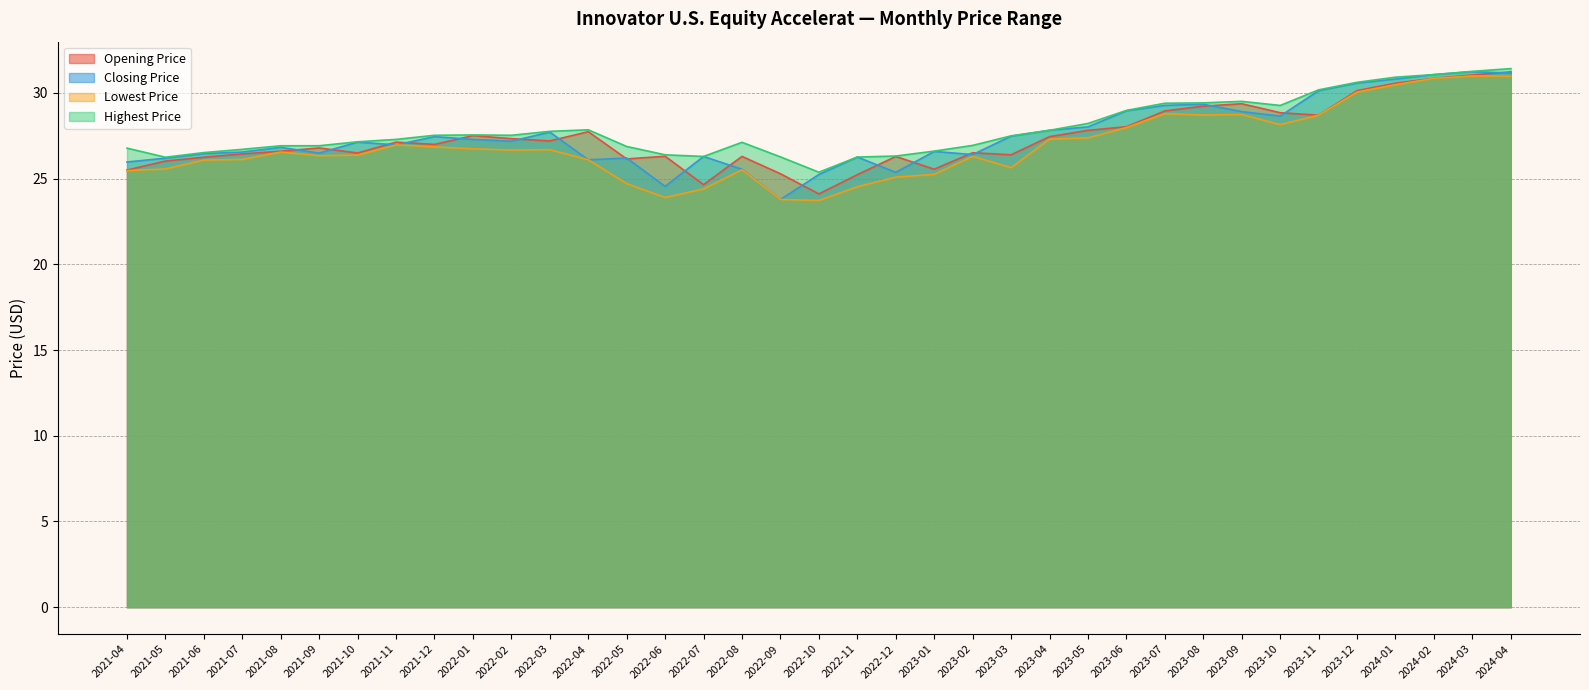

True or false: Highest Price and Opening Price cross at least once.

False